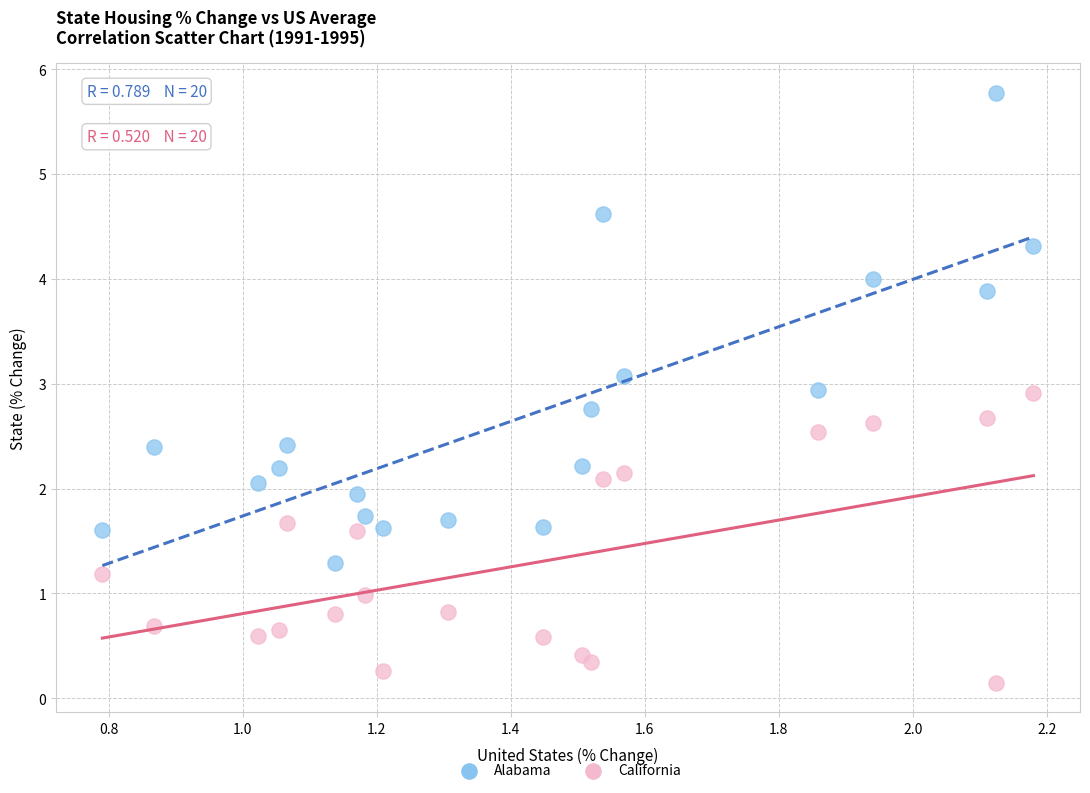

Which series contains the lowest Y value?

California